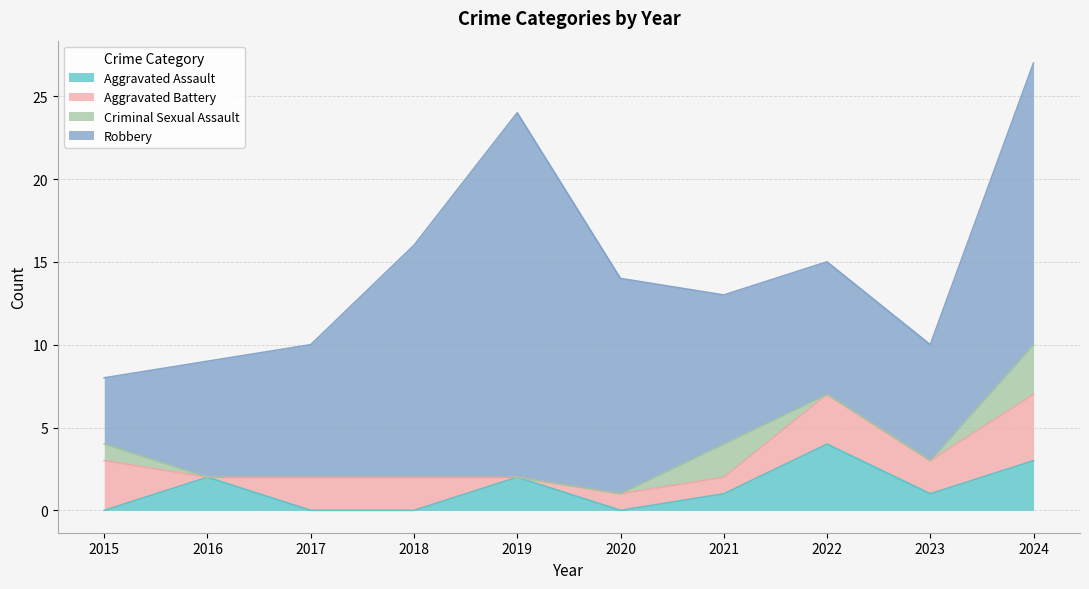

Is the value of Aggravated Battery at 2019 greater than the value of Aggravated Assault at 2015?

No